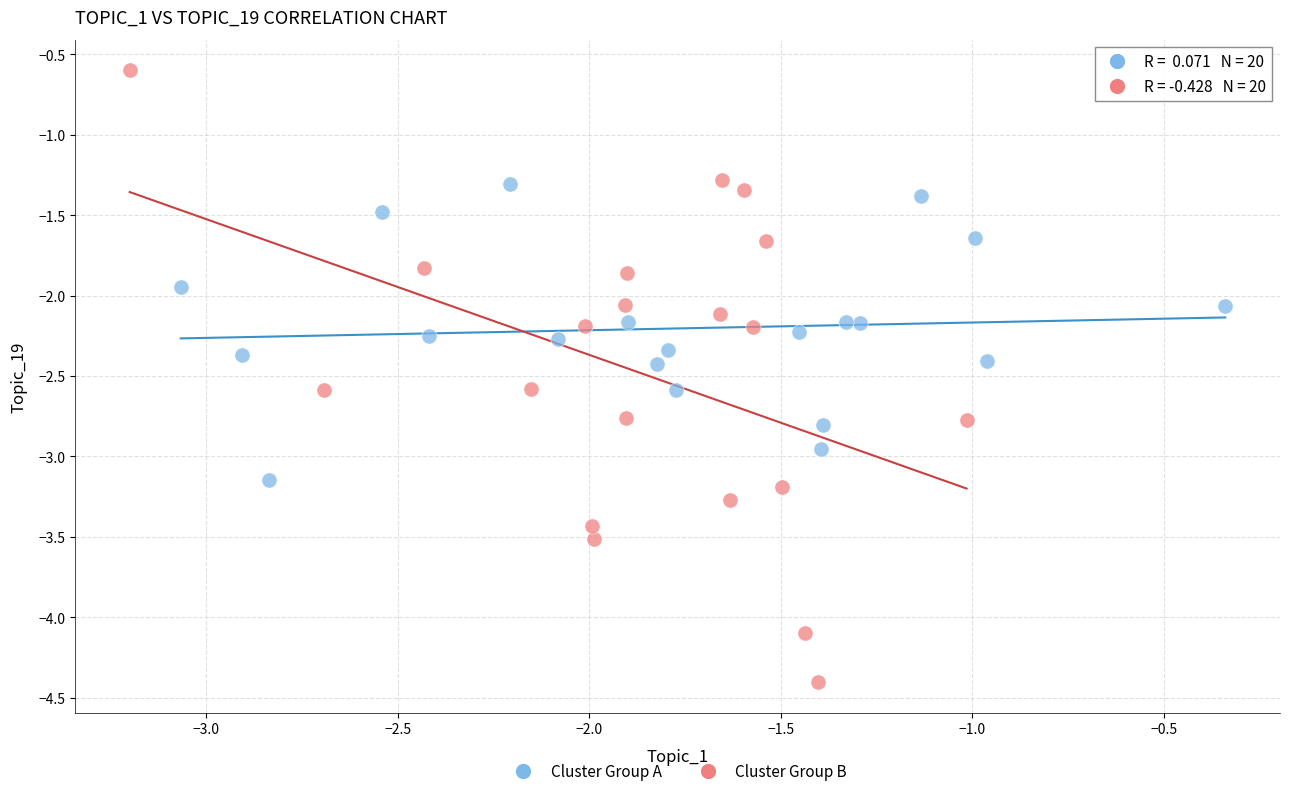

Which series reaches the minimum Y coordinate?

Cluster Group B